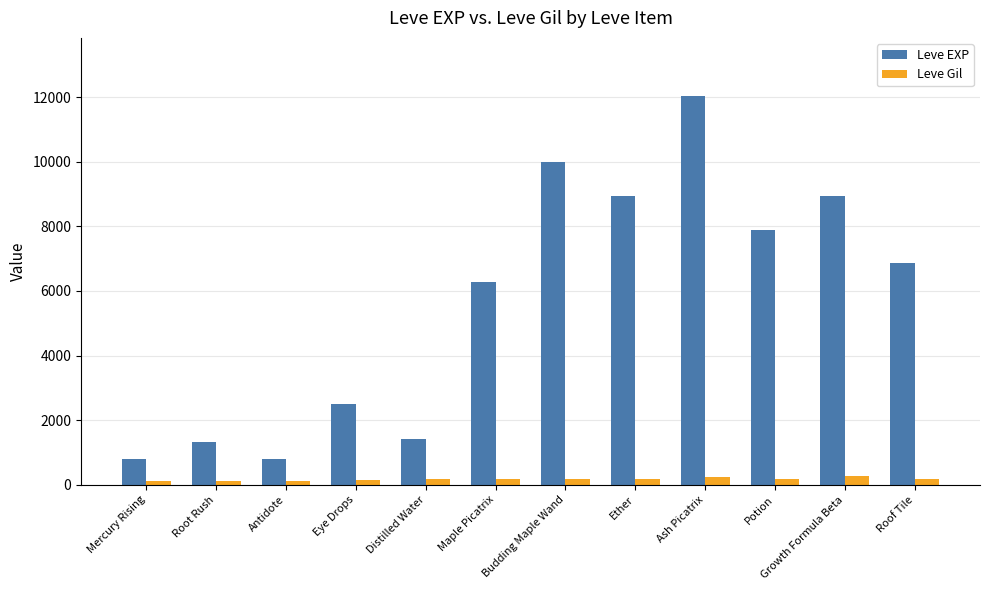

What is the value of the Leve EXP bar at the 1st from the left?

800